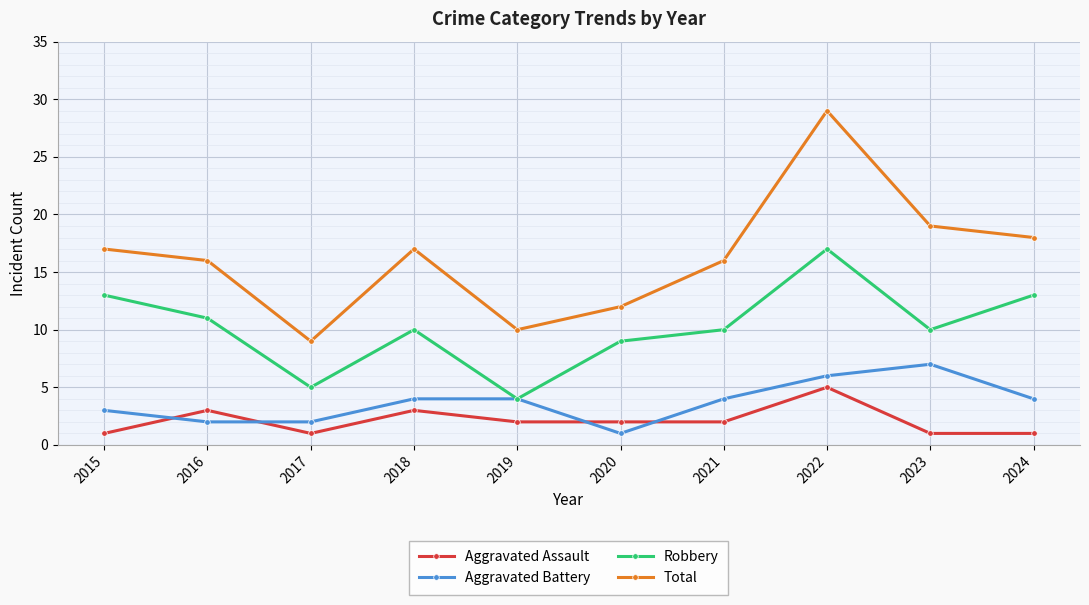

Read the Robbery value at 2017.

5